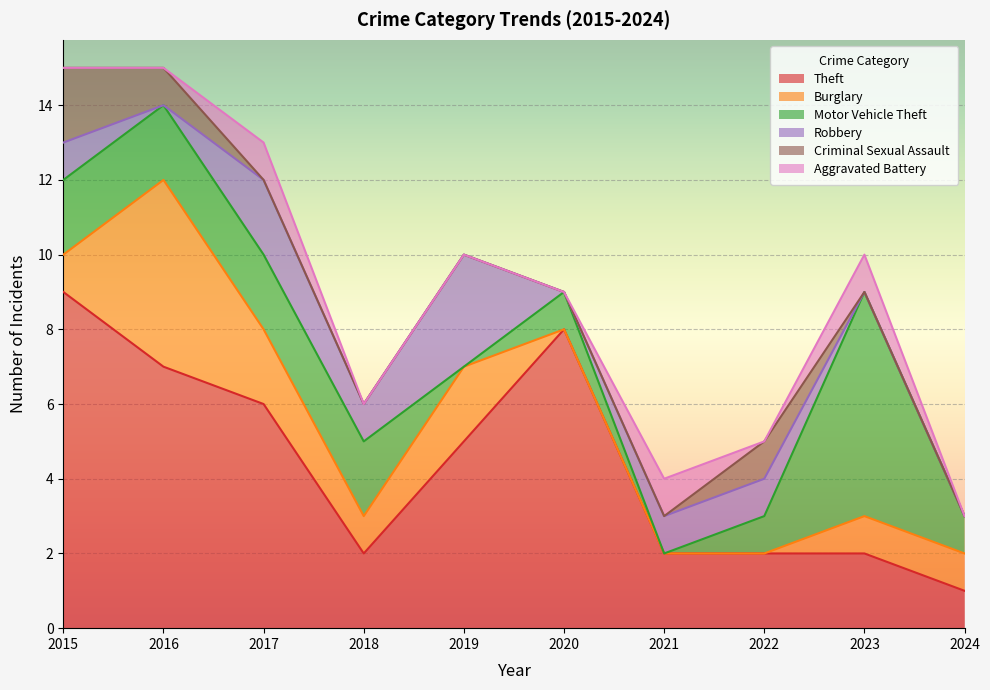

What are all the series names shown in the legend?

Theft, Burglary, Motor Vehicle Theft, Robbery, Criminal Sexual Assault, Aggravated Battery